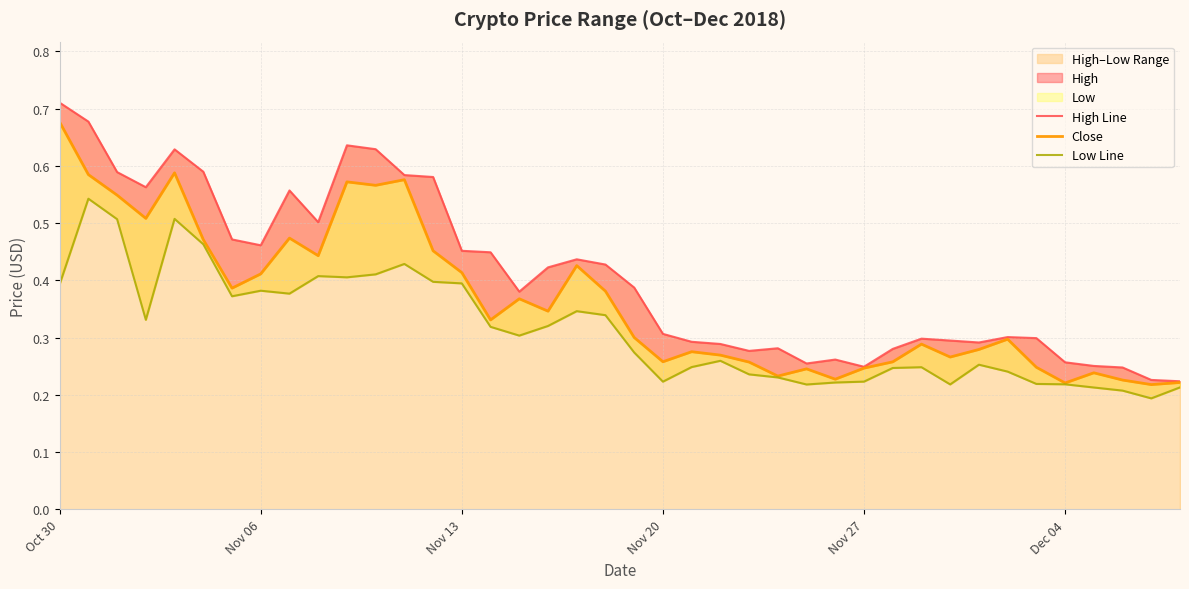

How many lines are shown in the chart?

3